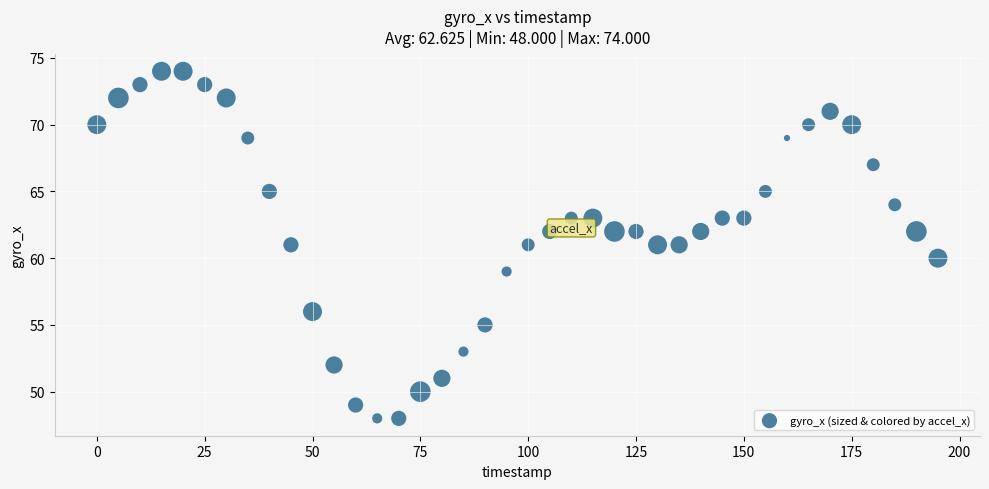

What is the range of Y values (max minus min)?

26